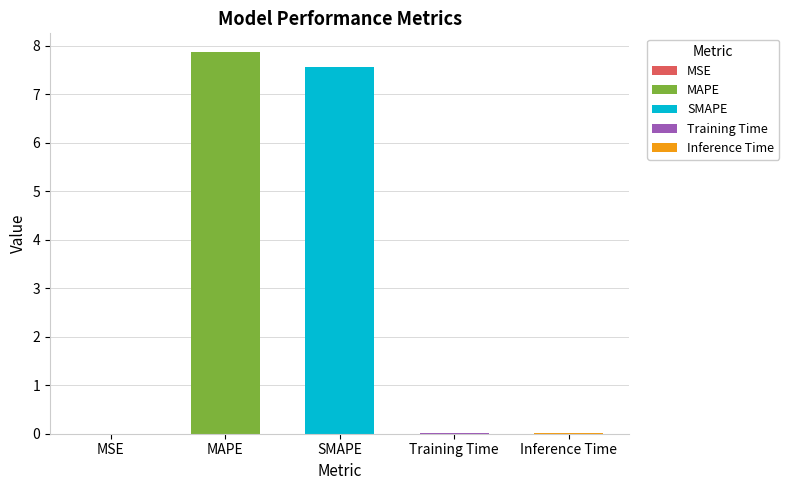

The value at Inference Time is 0.0. True or false?

True